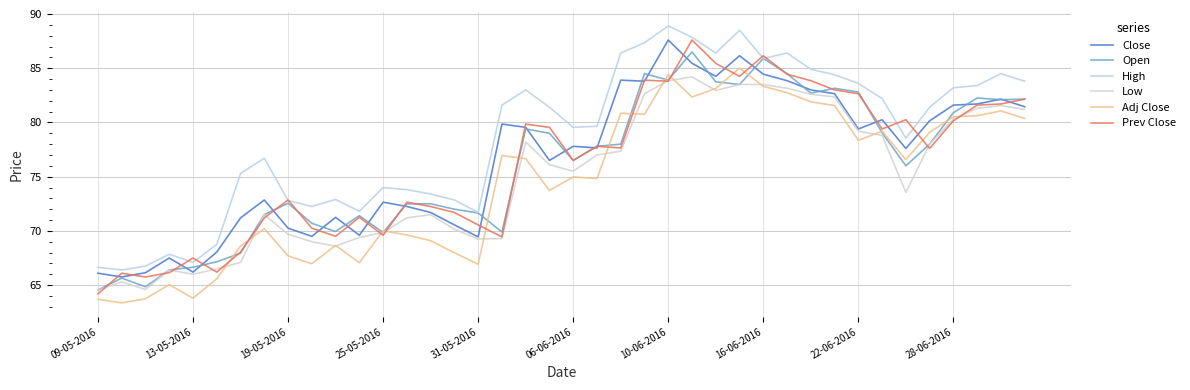

What is the difference between the second highest and second lowest values in the Prev Close series?

20.4